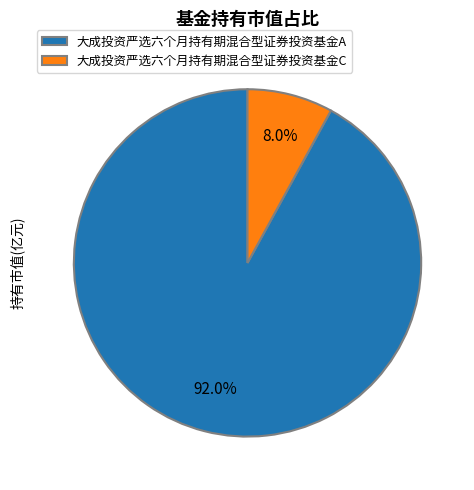

Count the number of slices in the pie.

2